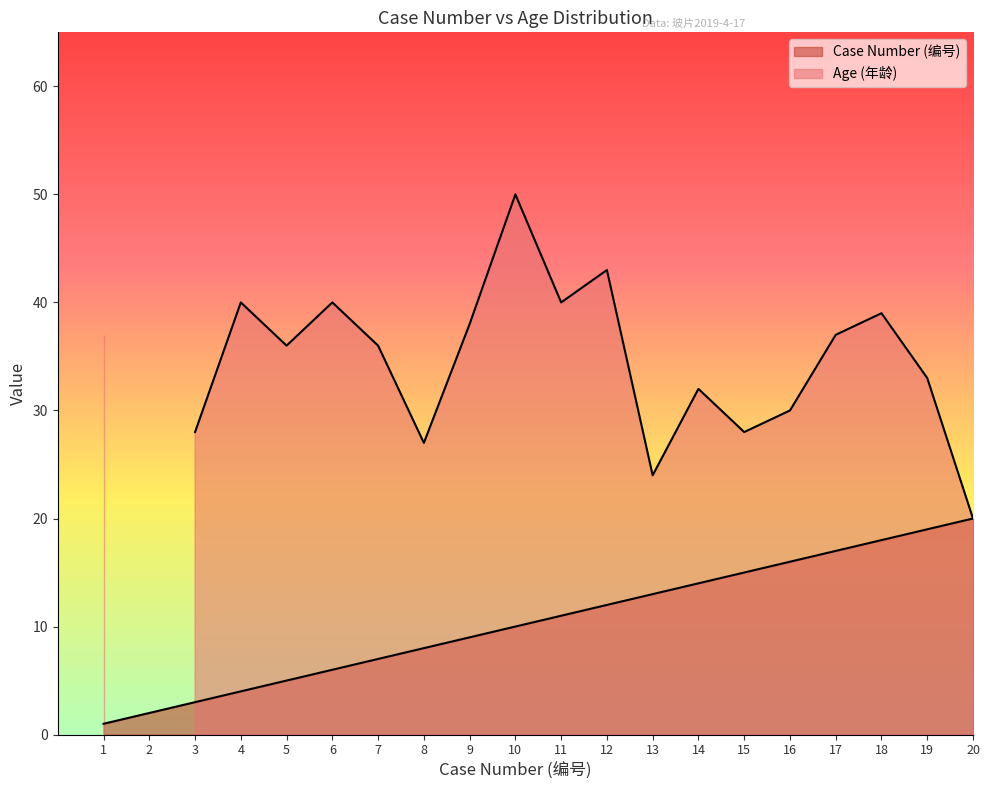

Rank the categories by value from highest to lowest.

20, 19, 18, 17, 16, 15, 14, 13, 12, 11, 10, 9, 8, 7, 6, 5, 4, 3, 2, 1